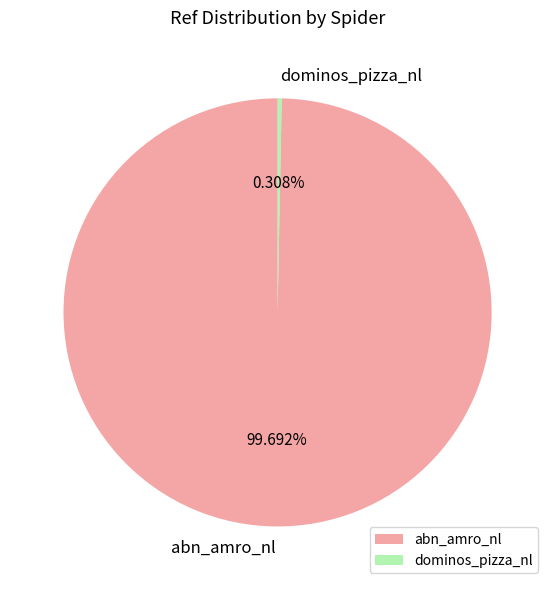

Is dominos_pizza_nl the majority of the pie?

No